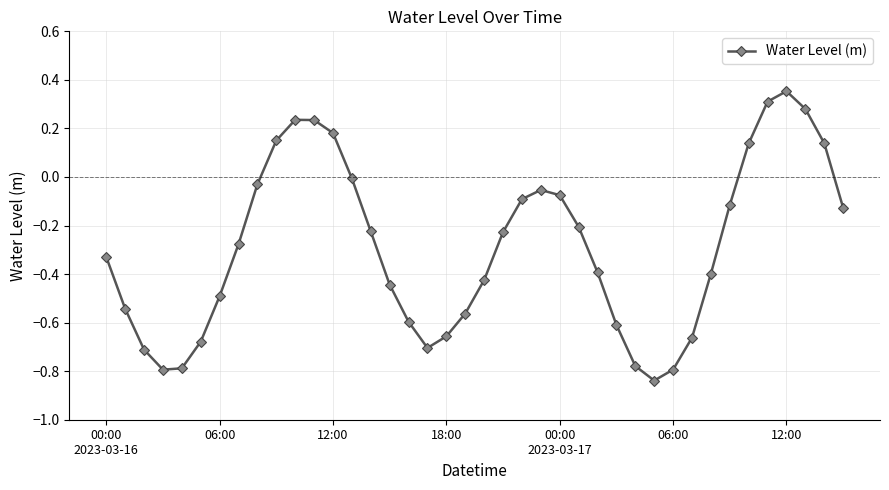

How many interior local valleys (lower than both neighbors) does the data have?

3